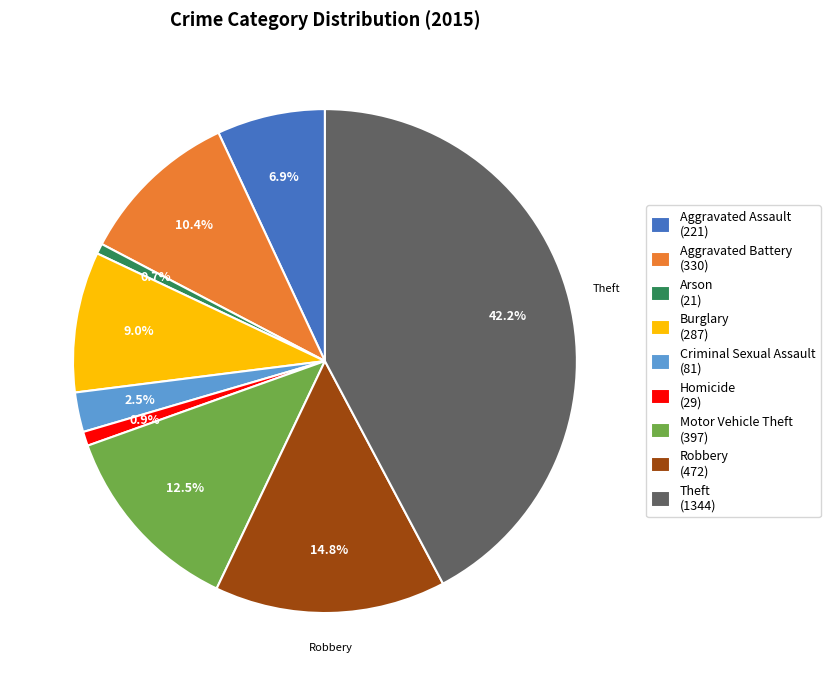

What is the ratio of the value at Aggravated Assault to the value at Theft?

0.2